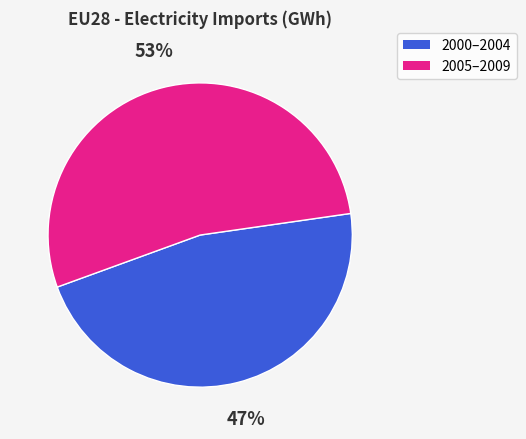

Is there any slice that represents more than half of the pie?

Yes